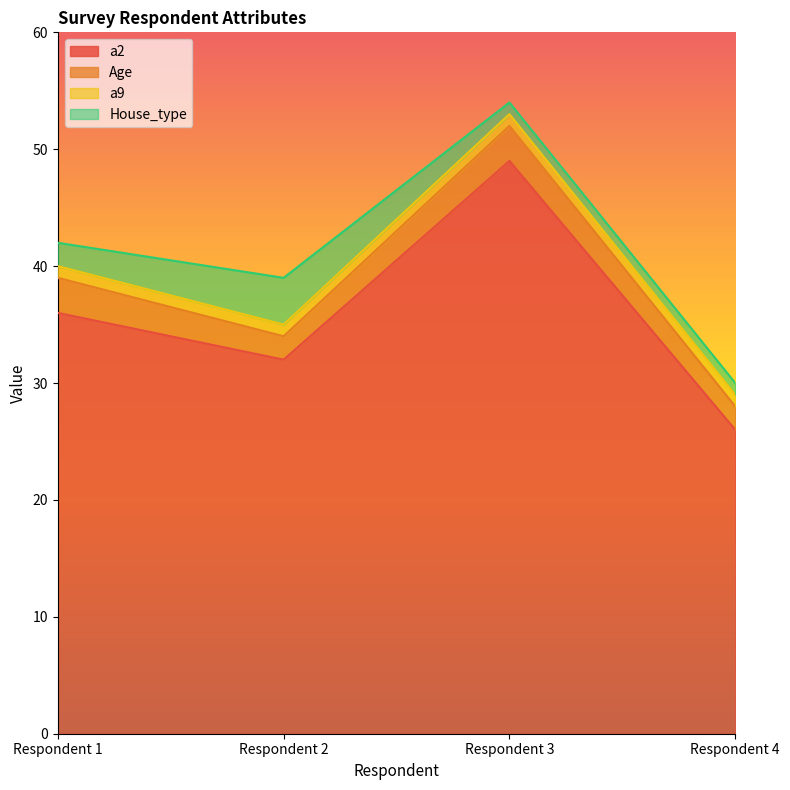

What are all the series names shown in the legend?

a2, Age, a9, House_type